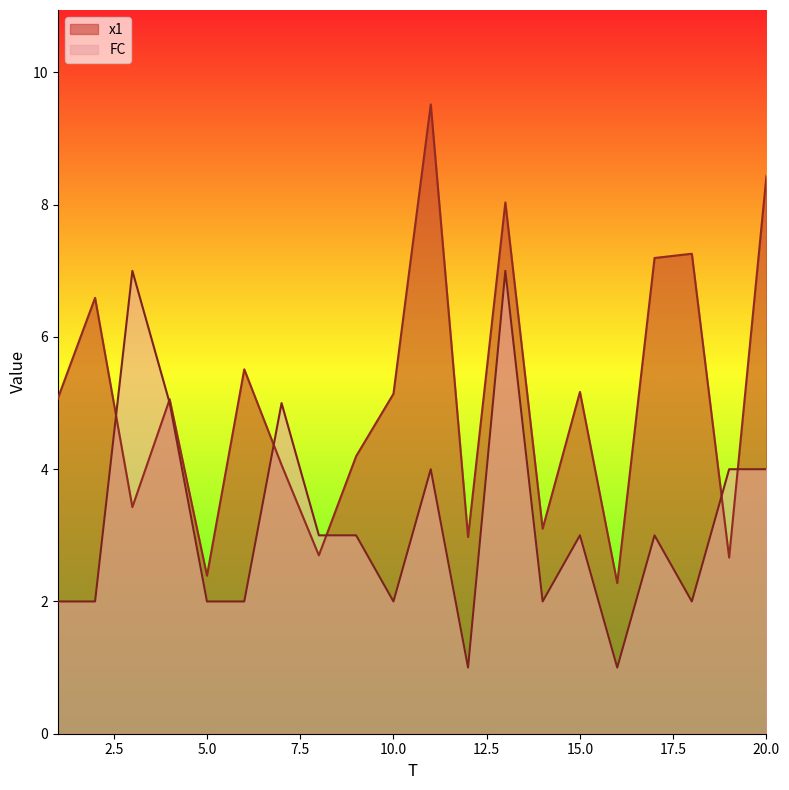

Reading right to left, extract all data points from this chart.

x1: 8.4	2.7	7.3	7.2	2.3	5.2	3.1	8.0	3.0	9.5	5.1	4.2	2.7	4.1	5.5	2.4	5.1	3.4	6.6	5.1
FC: 4.0	4.0	2.0	3.0	1.0	3.0	2.0	7.0	1.0	4.0	2.0	3.0	3.0	5.0	2.0	2.0	5.0	7.0	2.0	2.0